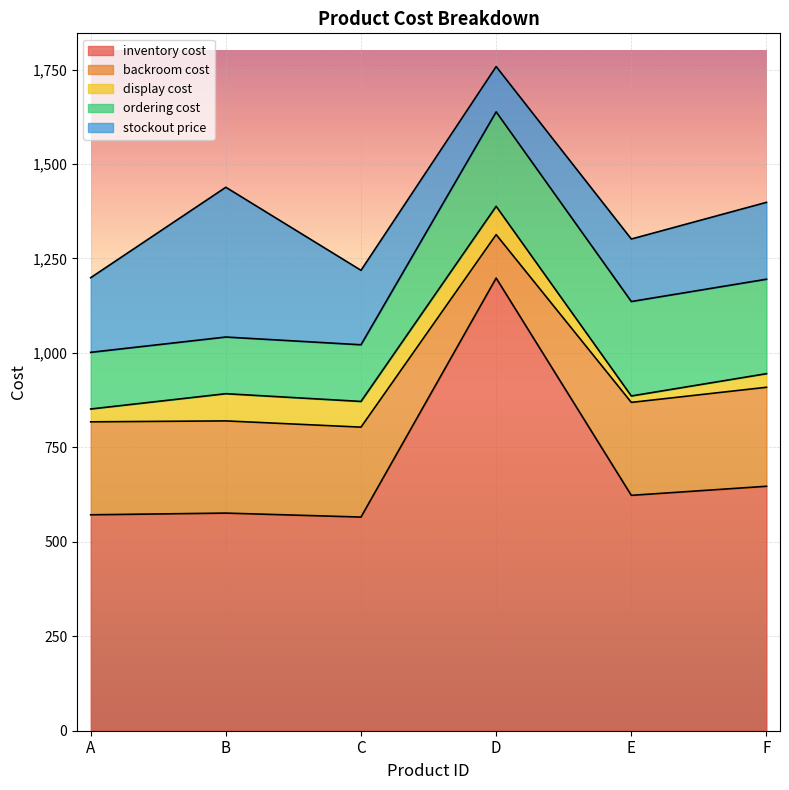

How many interior local valleys does the display cost series have?

2